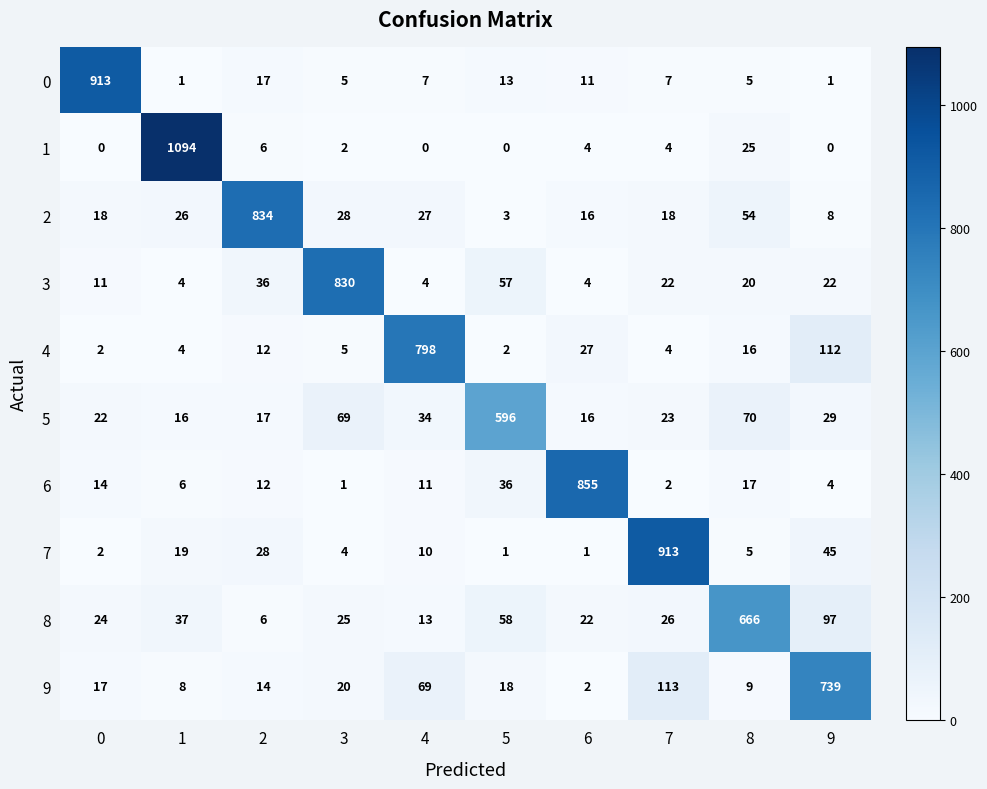

Which series changed the most between 5 and 6?

6